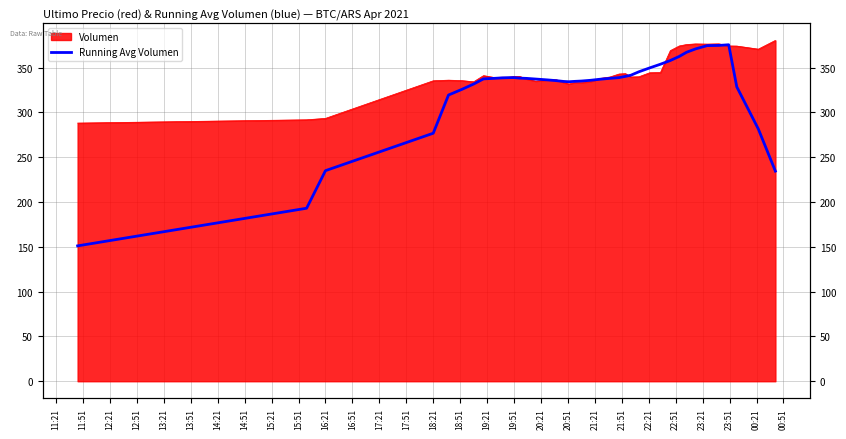

How many values exceed 337?

23